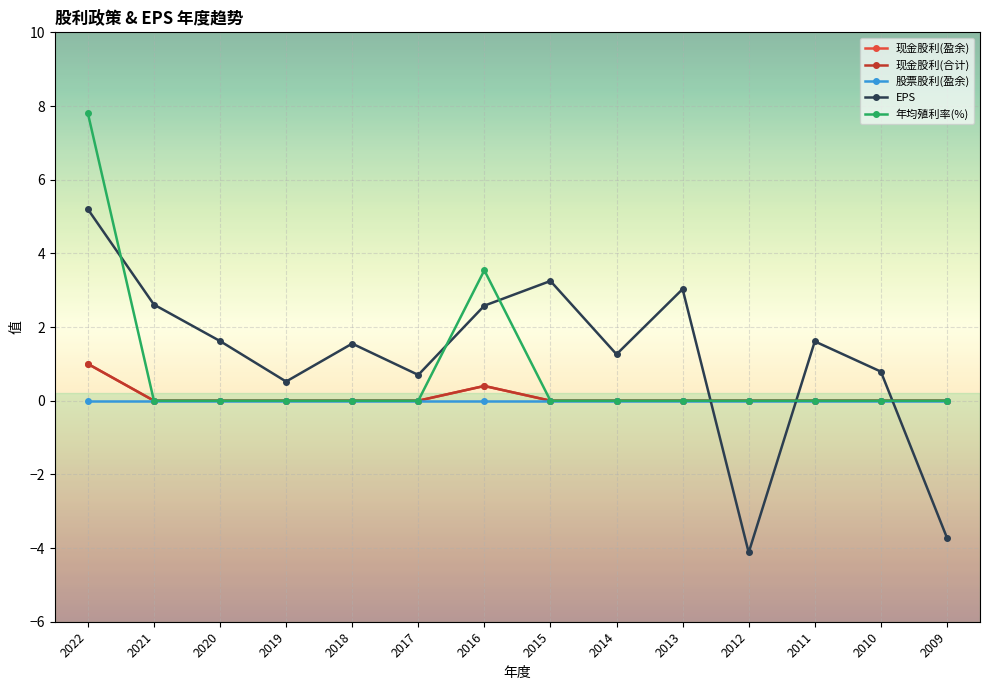

Which category has the highest value in the 年均殖利率(%) series?

2022